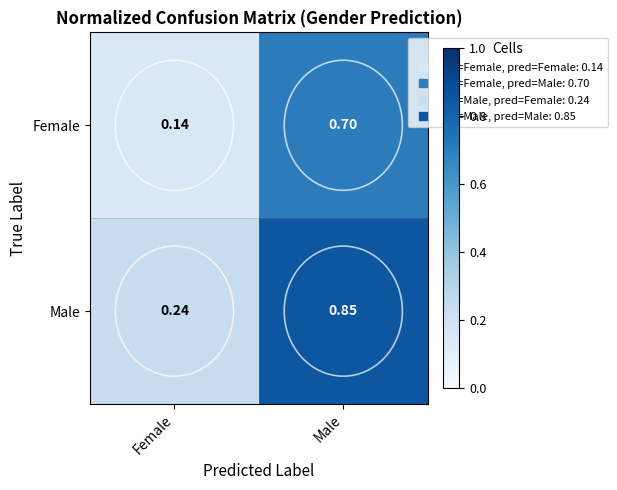

Which category has the highest value across all series?

Male